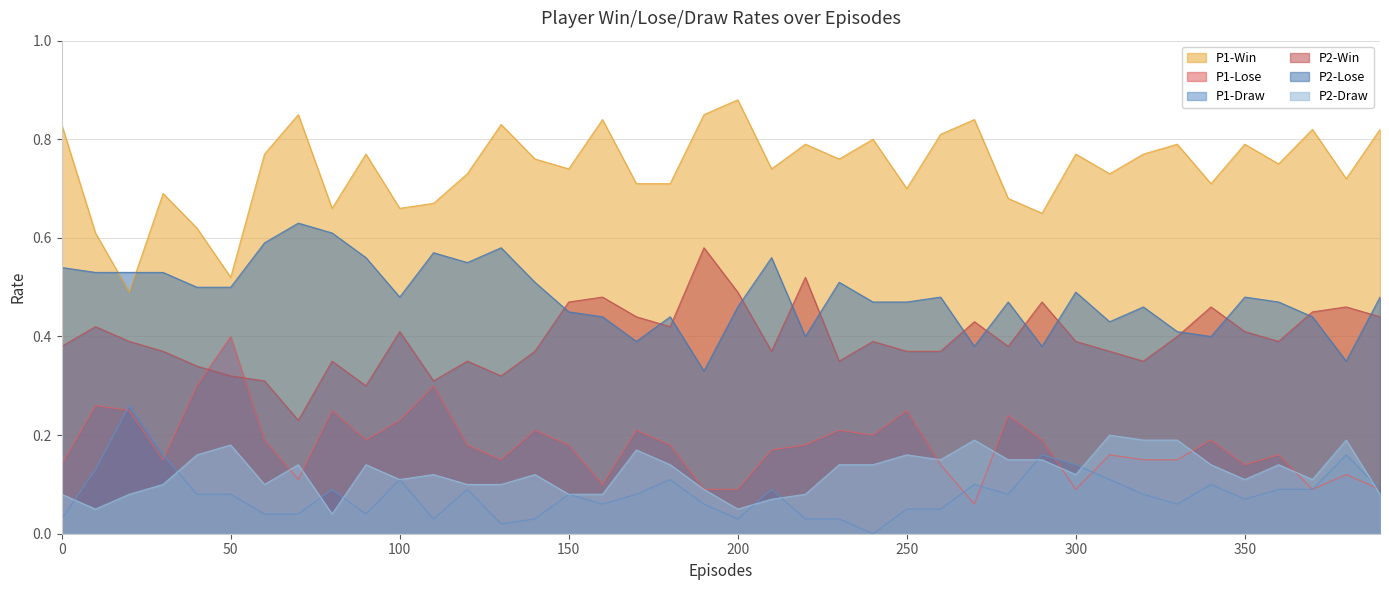

After their last crossing, which series has the higher values: P1-Draw or P2-Draw?

P1-Draw